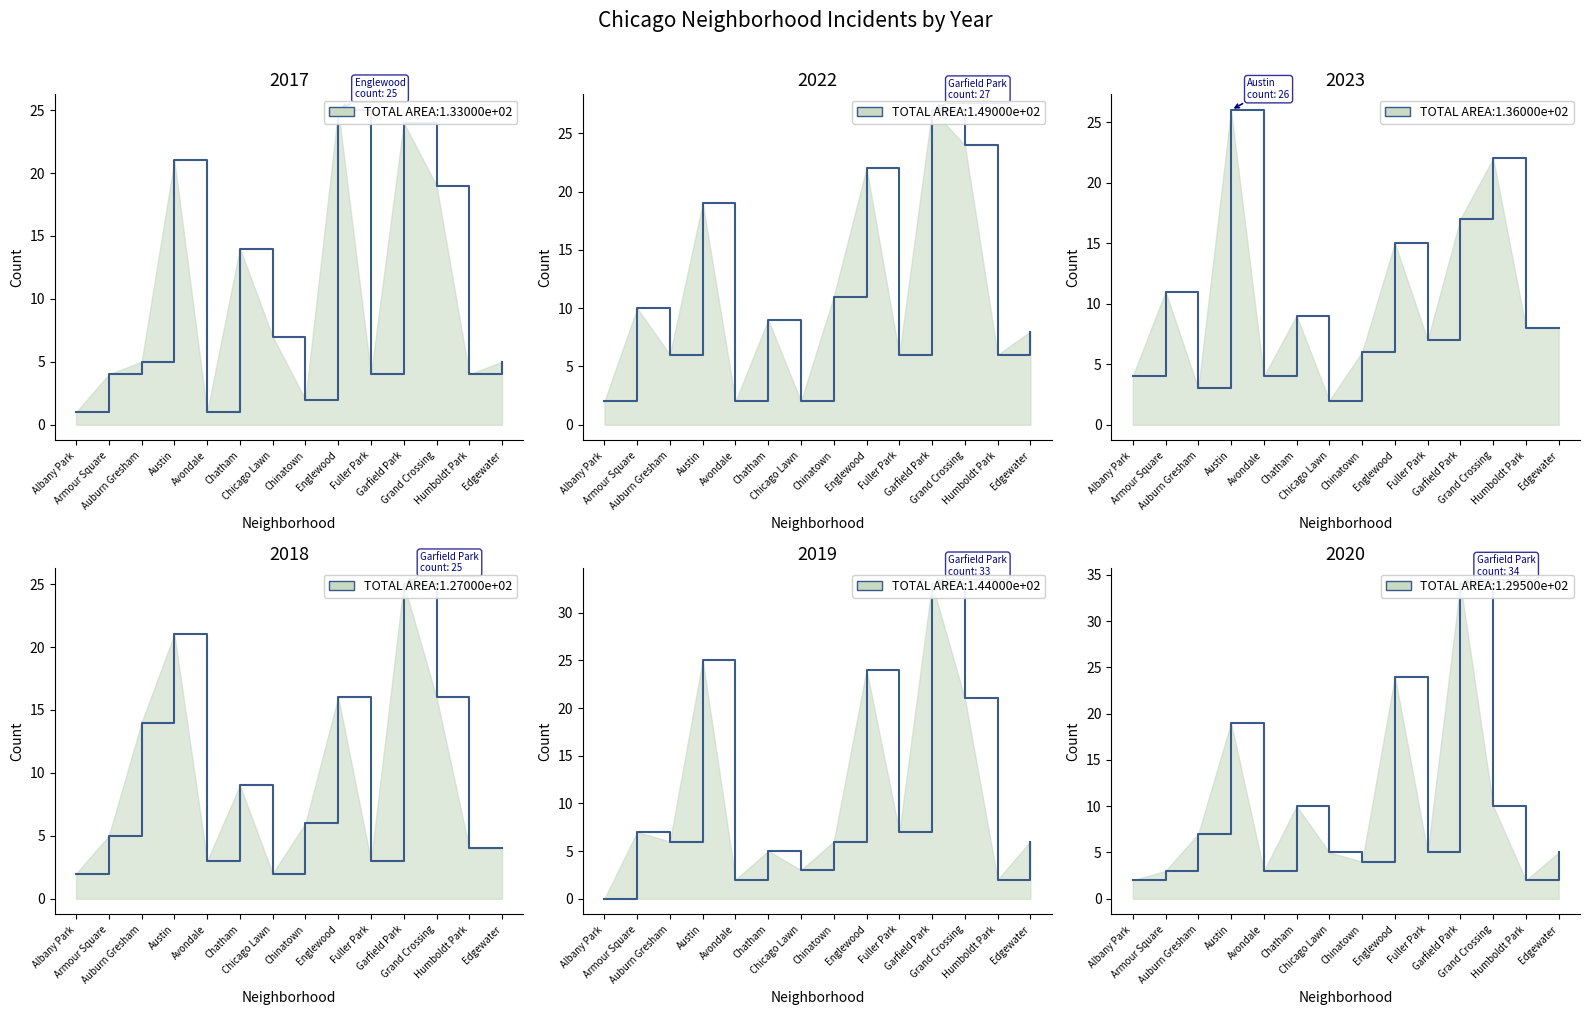

Where does the 2017 series first go above 5?

Austin